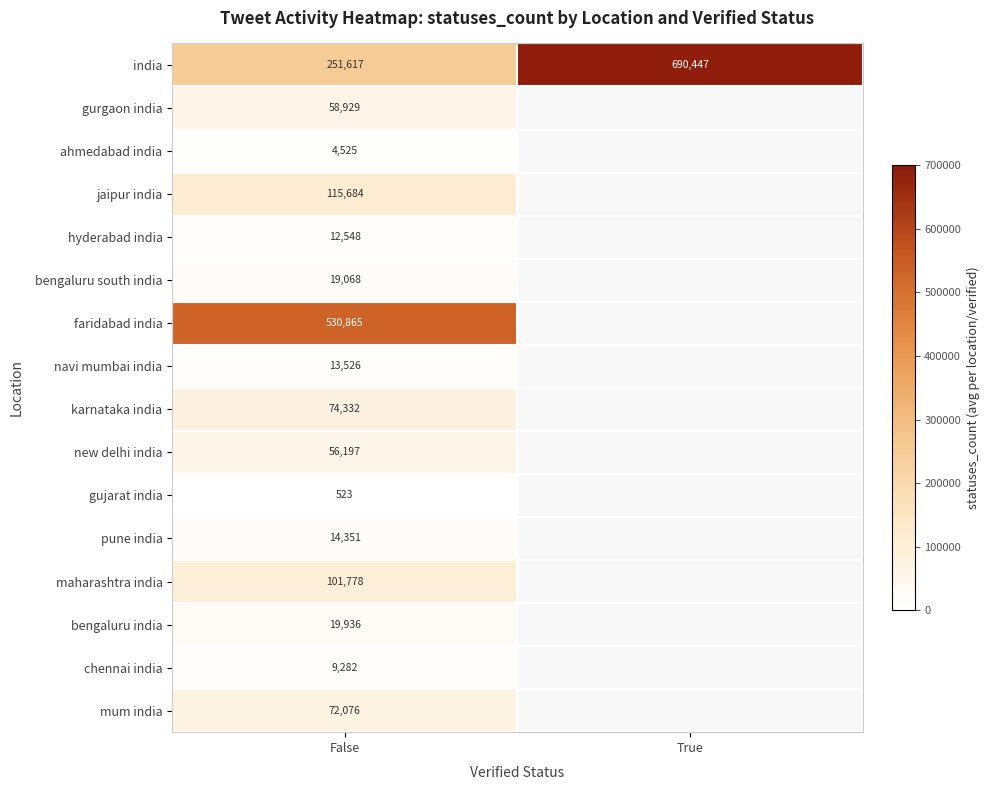

What is the total value across all series at False?

1355237